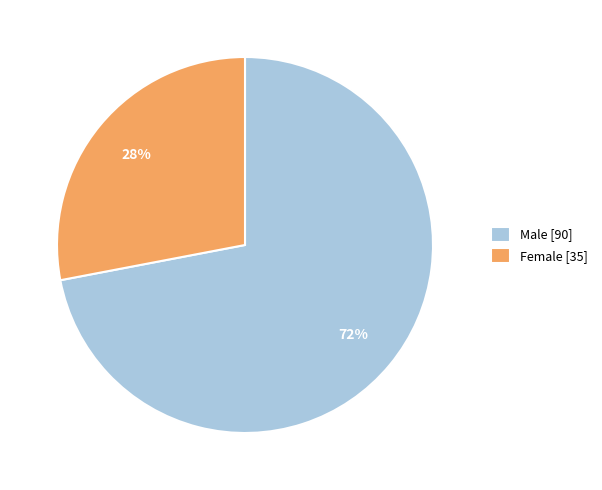

The Male [90] slice represents 58% of the pie. True or false?

False